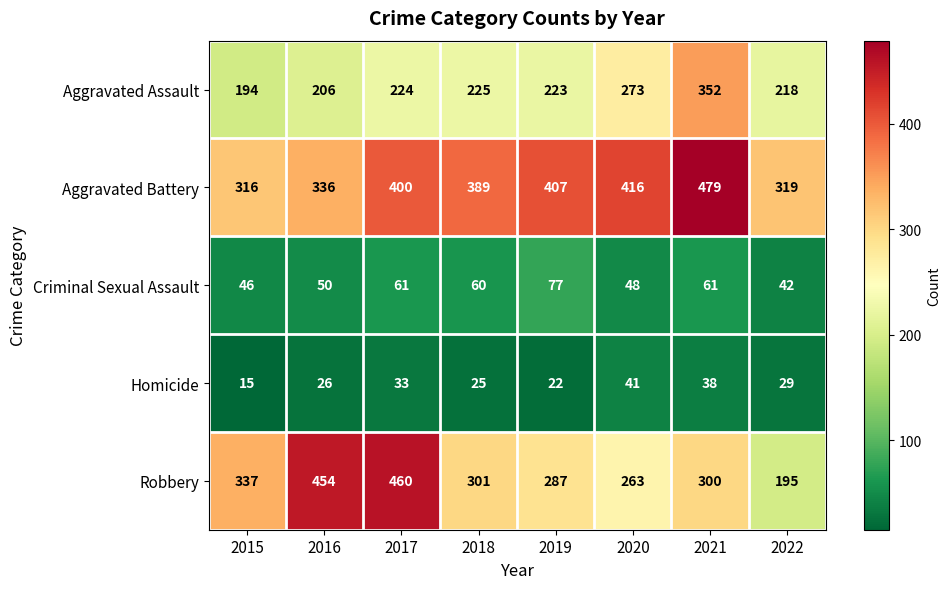

What is the lowest value of the Aggravated Battery series?

316